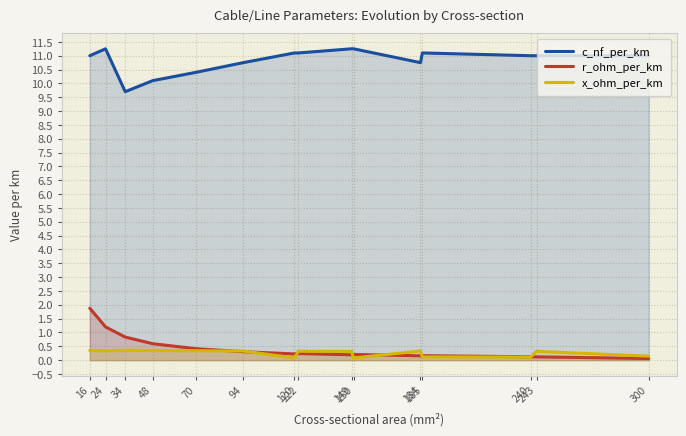

The c_nf_per_km series shows 11.0 at 300. True or false?

True